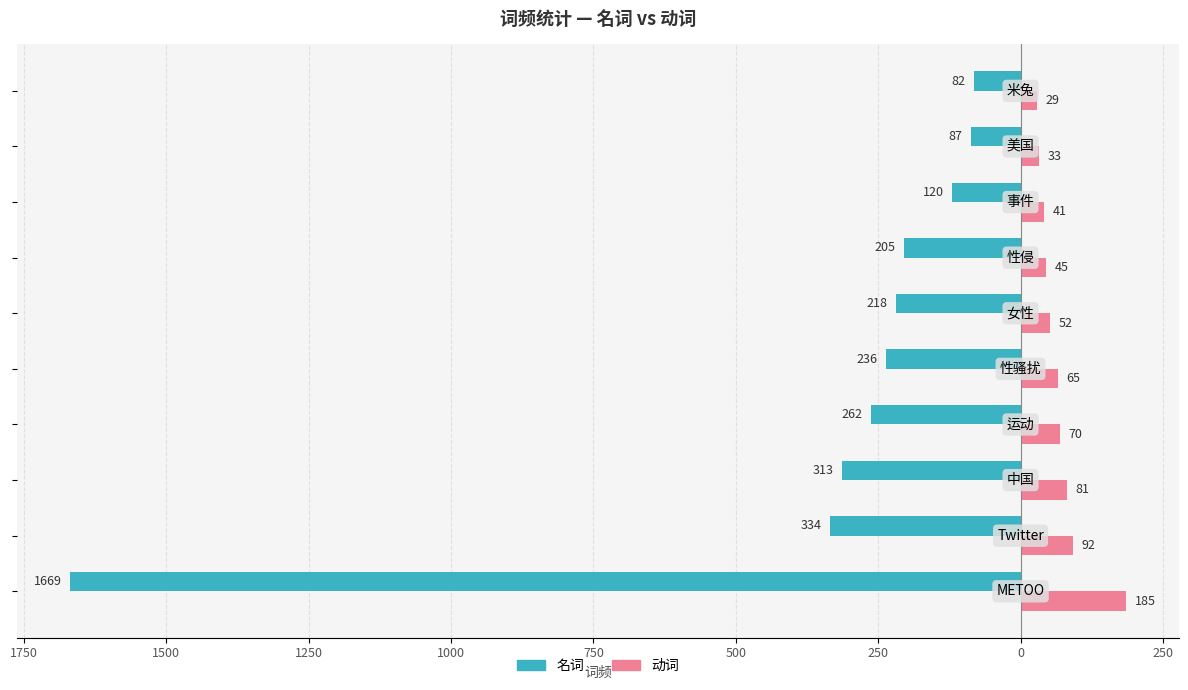

What are all the series names shown in the legend?

名词, 动词